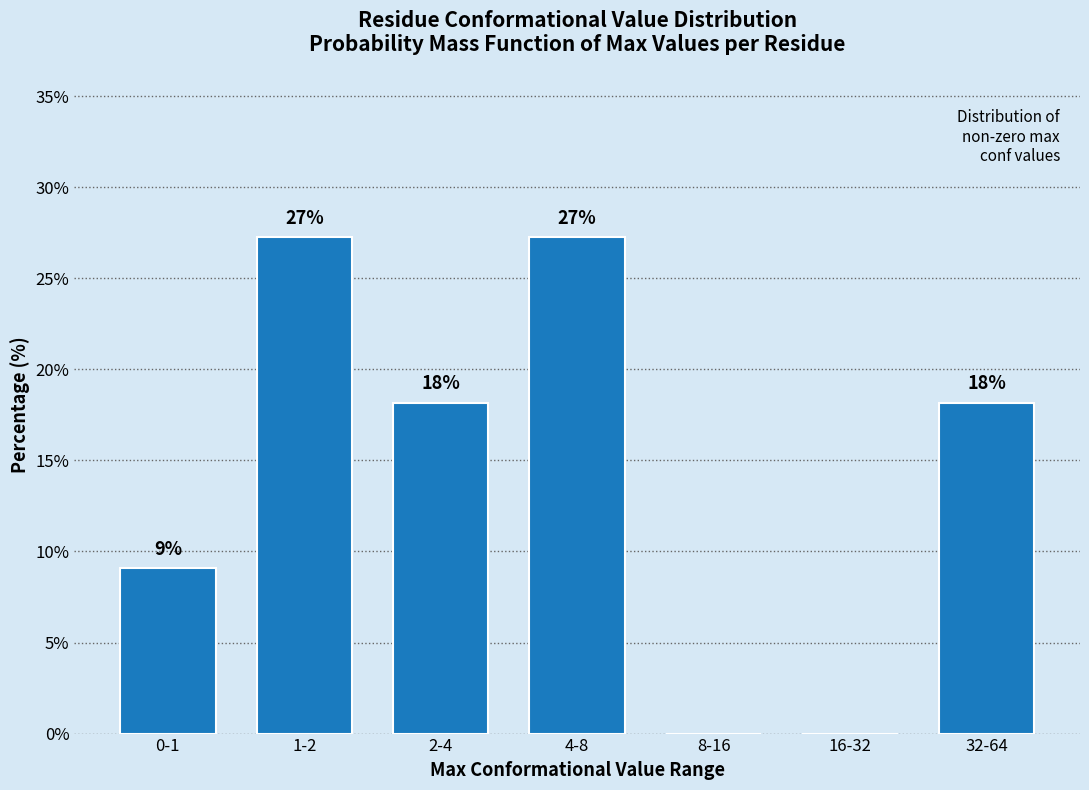

Are the bars horizontal?

No